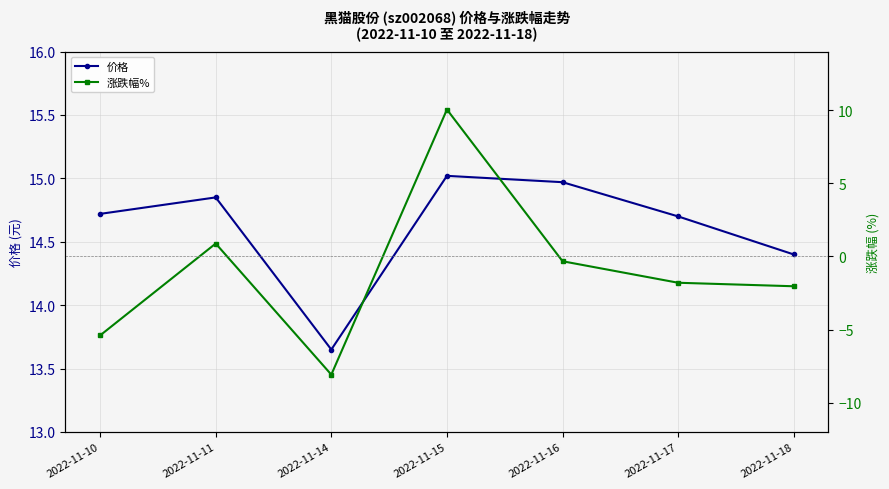

The value of 价格 at 2022-11-17 is 14.7. True or false?

True